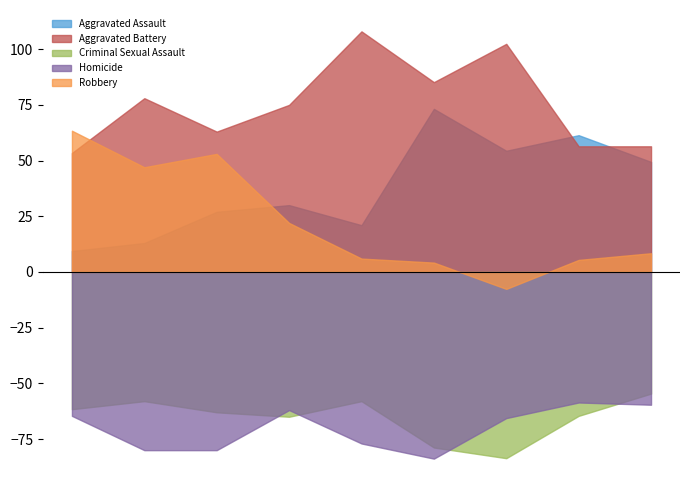

What are all the series names shown in the legend?

Aggravated Assault, Aggravated Battery, Criminal Sexual Assault, Homicide, Robbery